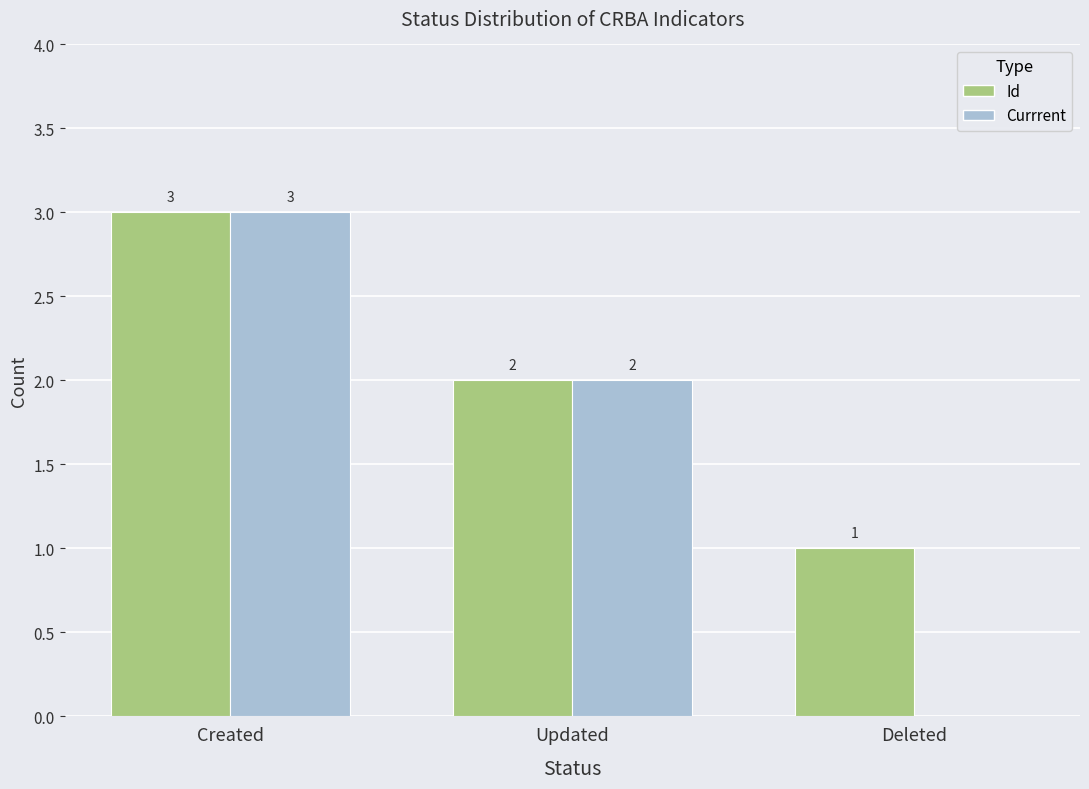

Where does the Id series first go above 2?

Created